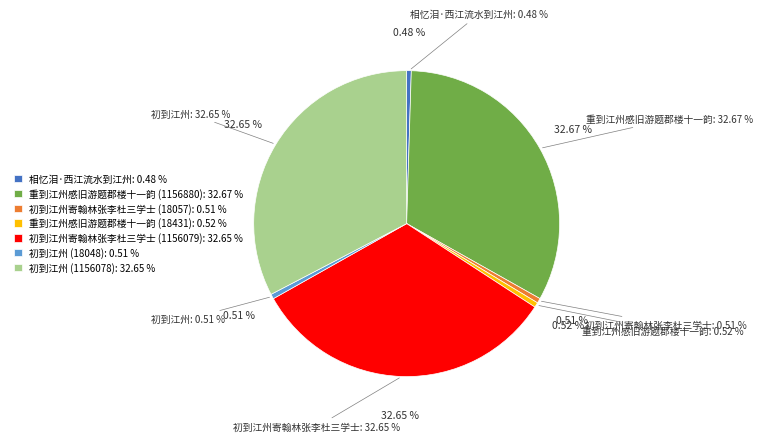

To the nearest percent, what is the combined percentage of 重到江州感旧游题郡楼十一韵 (1156880) and 相忆泪·西江流水到江州?

33%